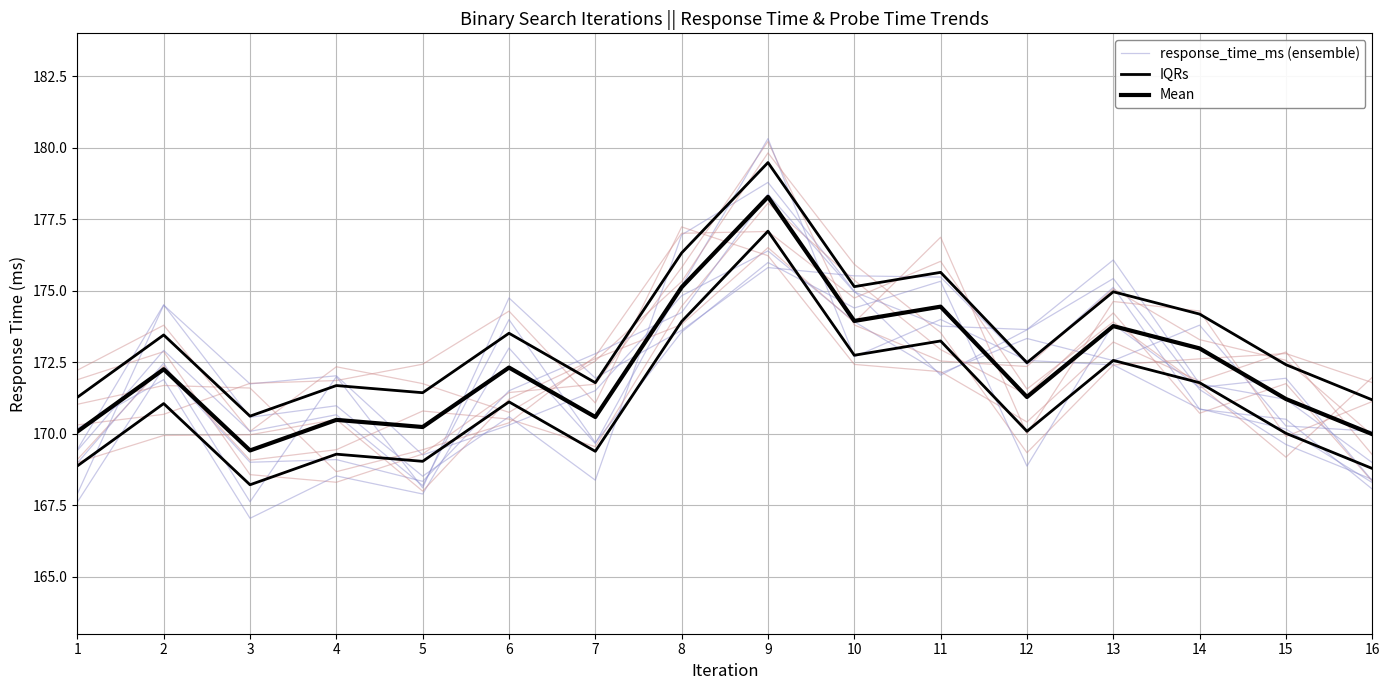

Which category has the highest value across all series?

9